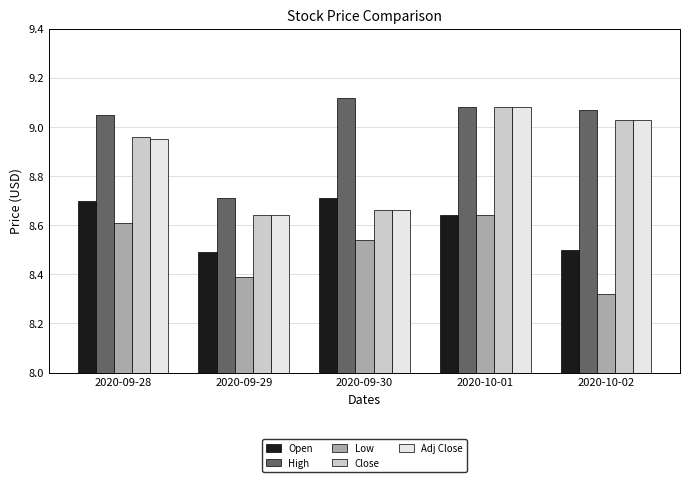

What is the difference between the second highest and second lowest values in the Open series?

0.2